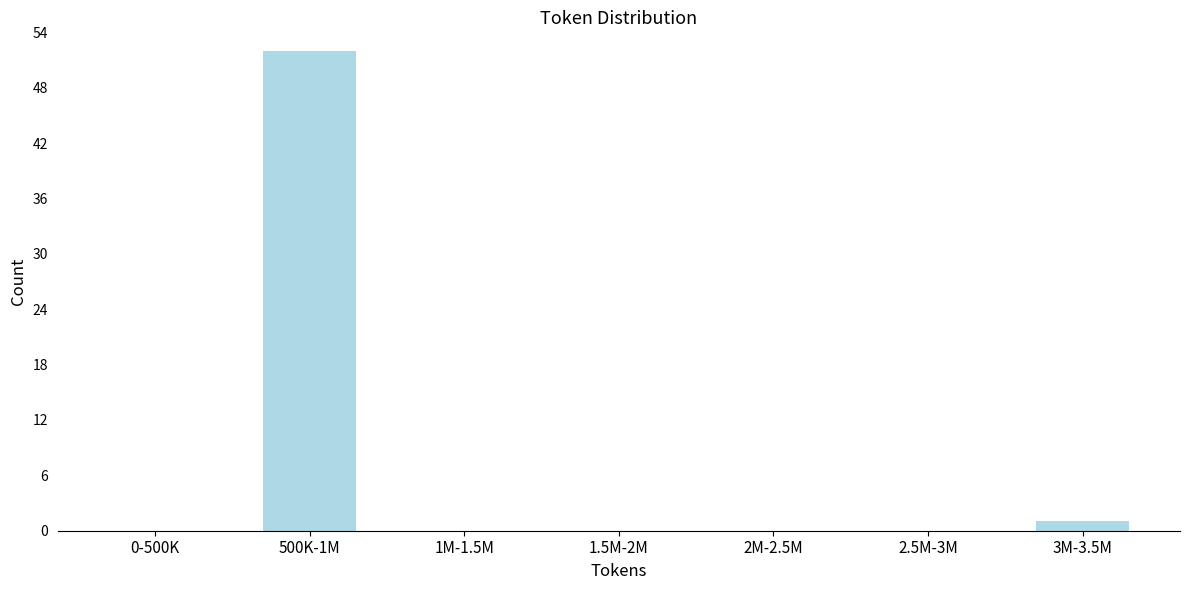

Reading right to left, list all the values displayed in this chart.

3M-3.5M=1	2.5M-3M=0	2M-2.5M=0	1.5M-2M=0	1M-1.5M=0	500K-1M=52	0-500K=0